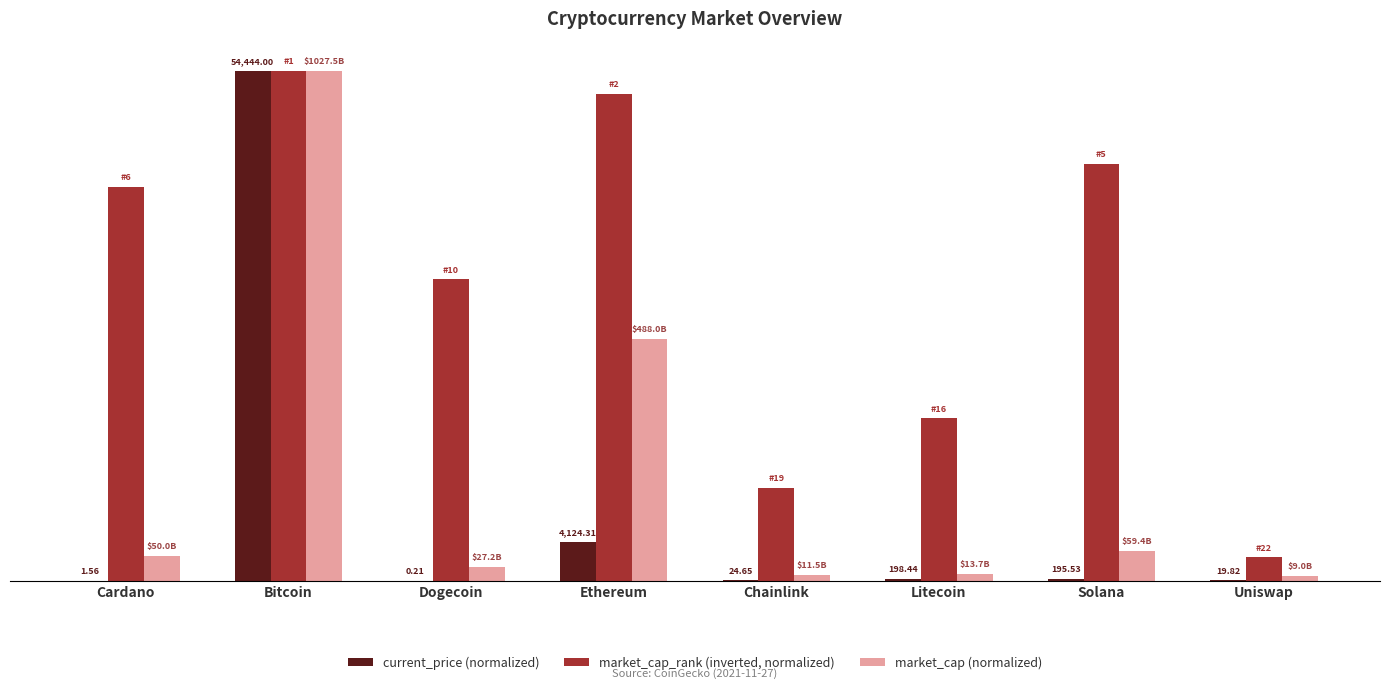

What are all the series names shown in the legend?

current_price (normalized), market_cap_rank (inverted, normalized), market_cap (normalized)